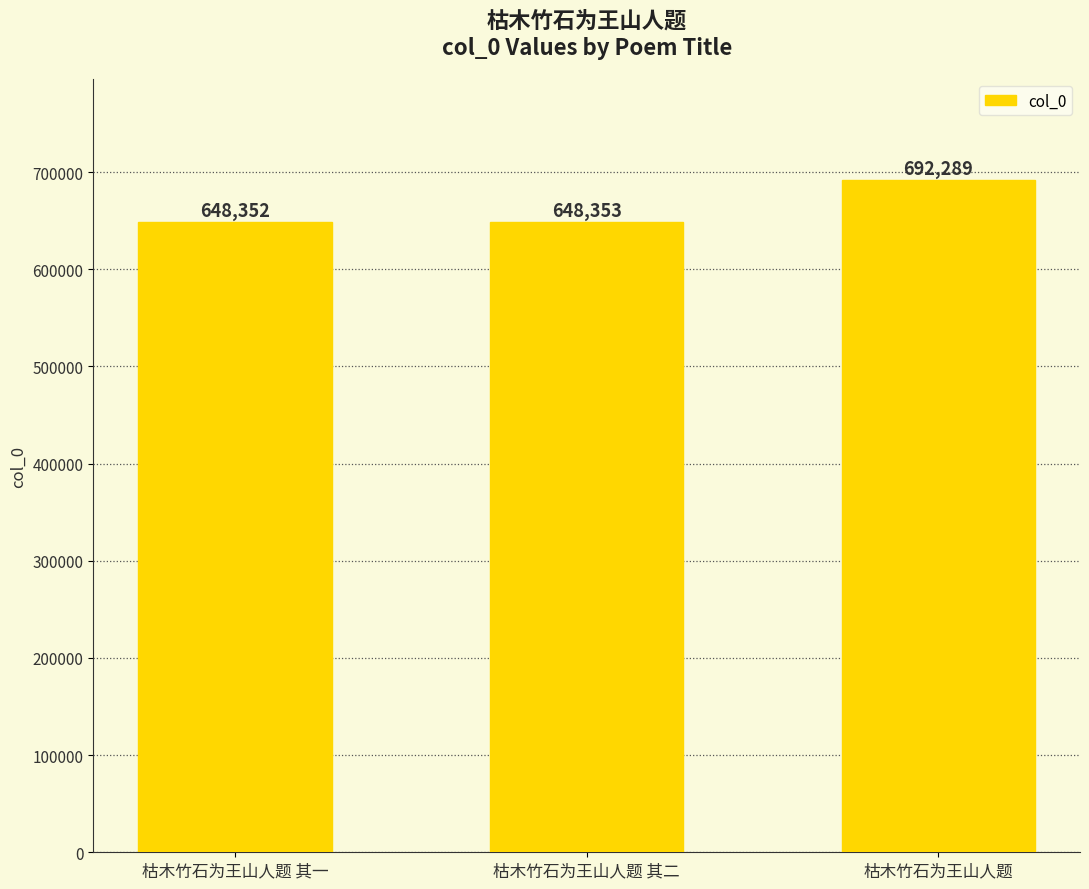

Read the value at 枯木竹石为王山人题 其二.

648353